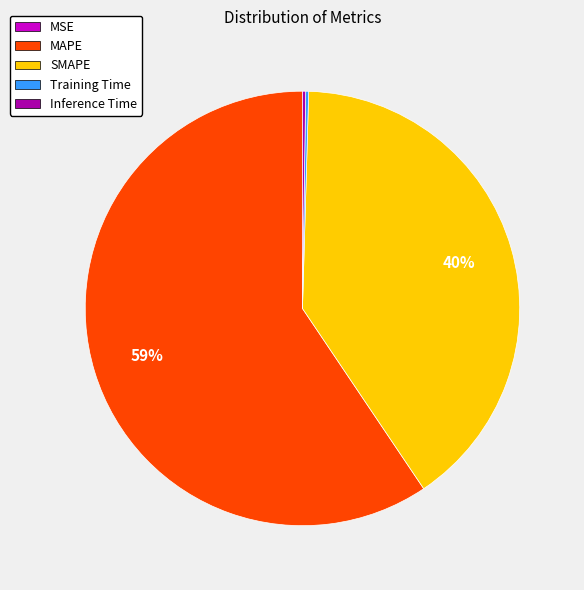

To the nearest percent, what is the combined percentage of SMAPE and MAPE?

100%